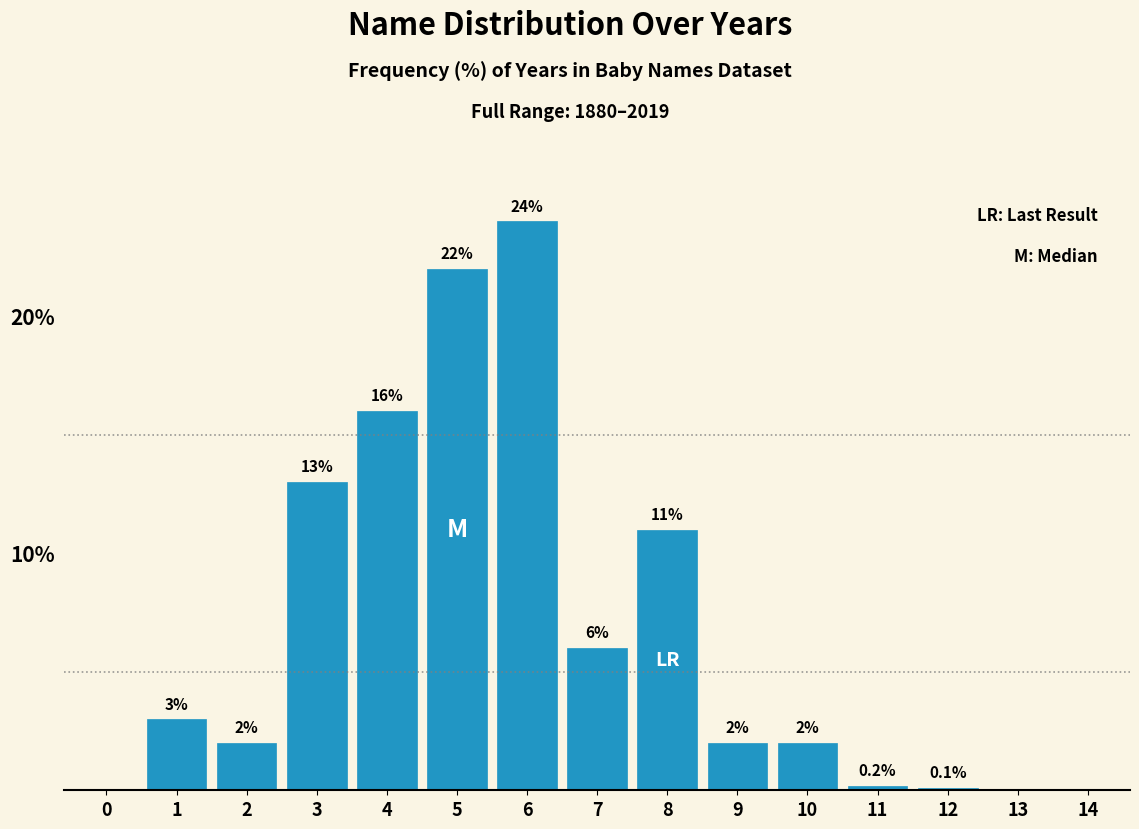

Reading left to right, extract all data points from this chart.

0=0.0	1=3.0	2=2.0	3=13.0	4=16.0	5=22.0	6=24.0	7=6.0	8=11.0	9=2.0	10=2.0	11=0.2	12=0.1	13=0.0	14=0.0